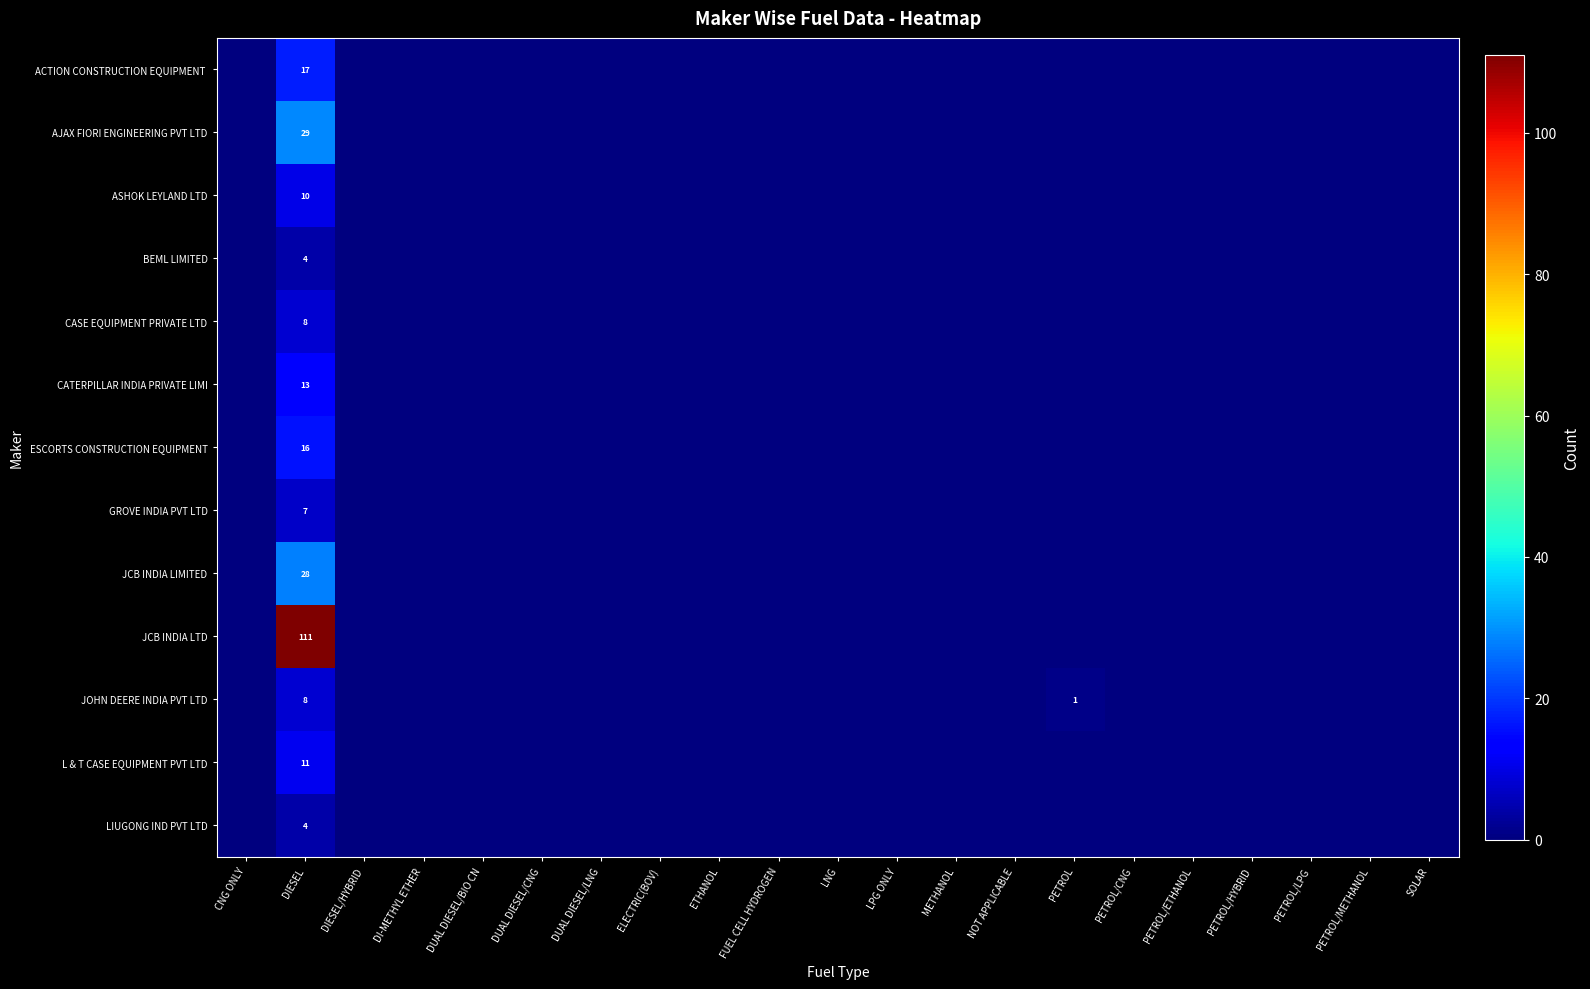

At which label is JOHN DEERE INDIA PVT LTD closest to 4?

PETROL